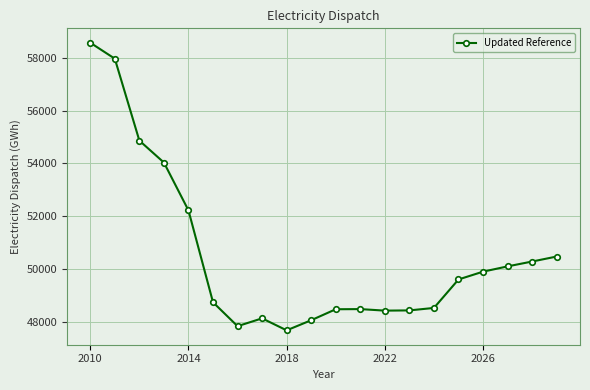

Does the chart have visible grid lines?

Yes